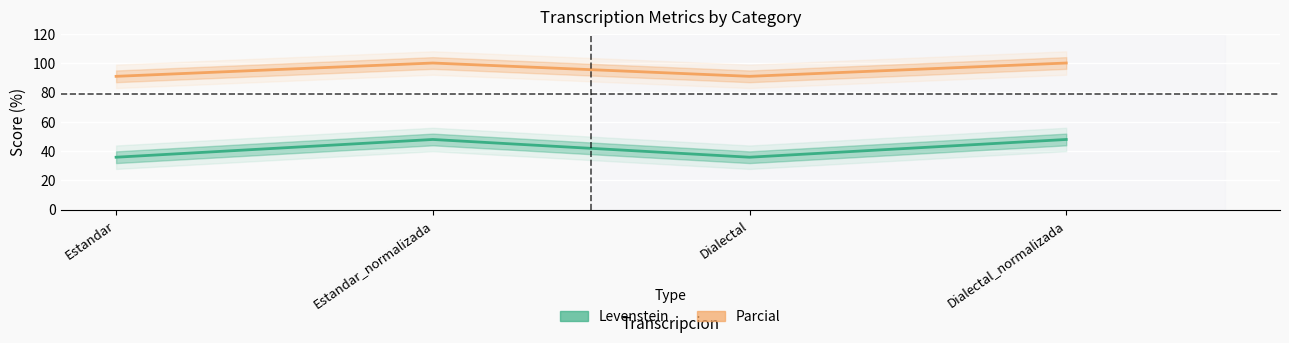

List the series in order of their overall mean, lowest first.

Levenstein, Parcial